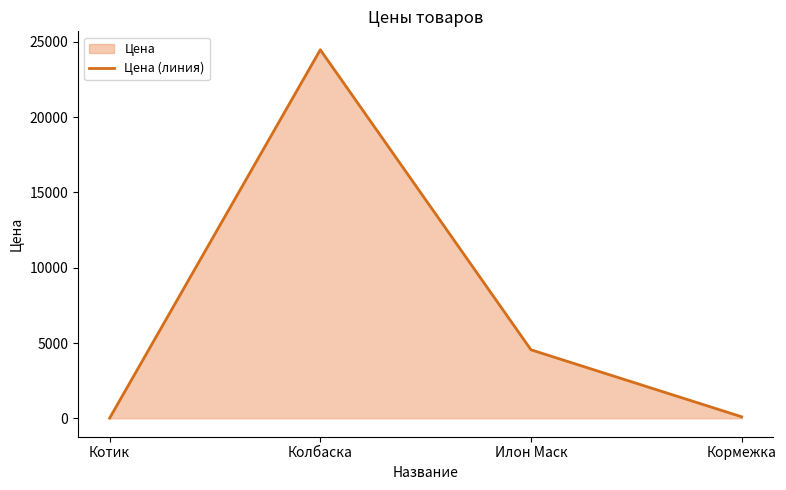

How many values are below 4550?

2